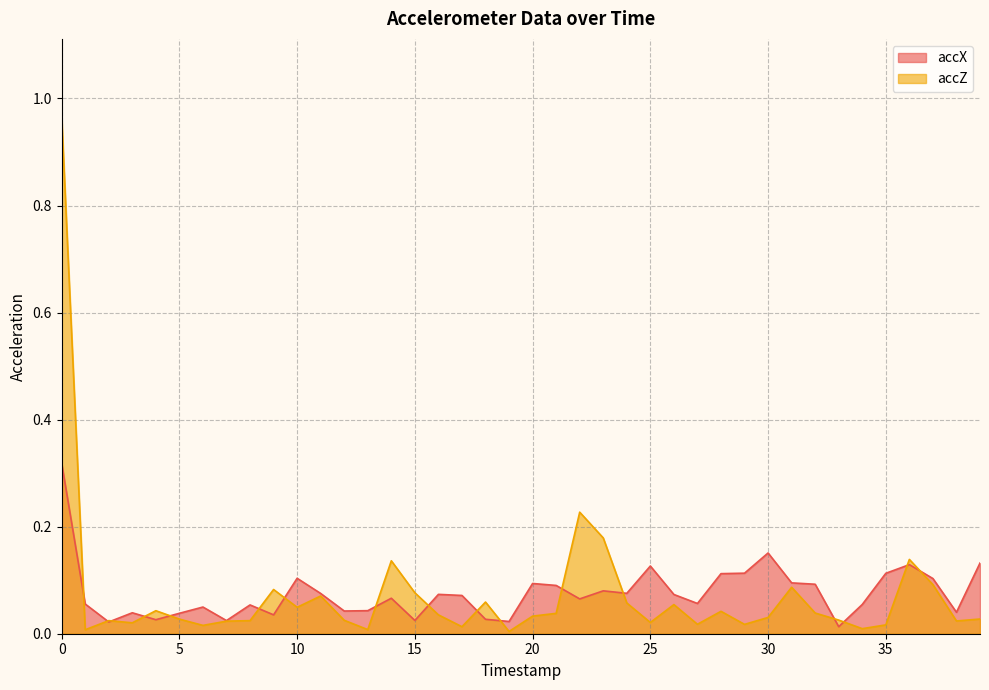

Where is the first local minimum for accX?

2